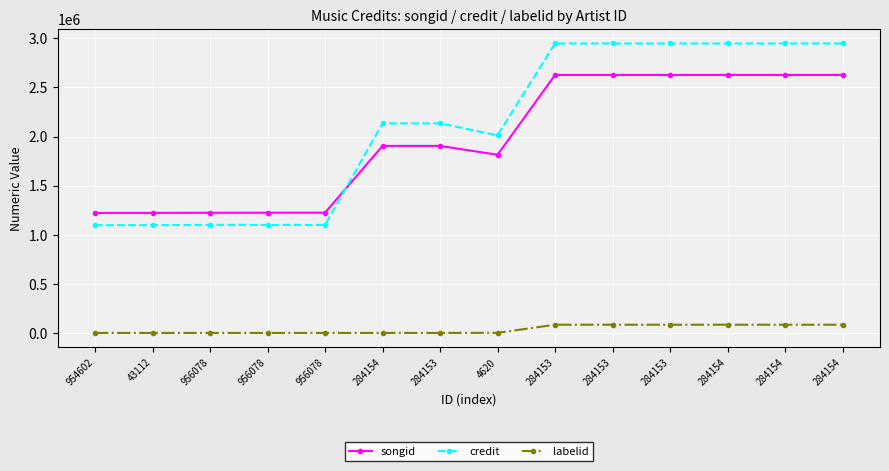

What is the difference between the second highest and second lowest values in the labelid series?

83438